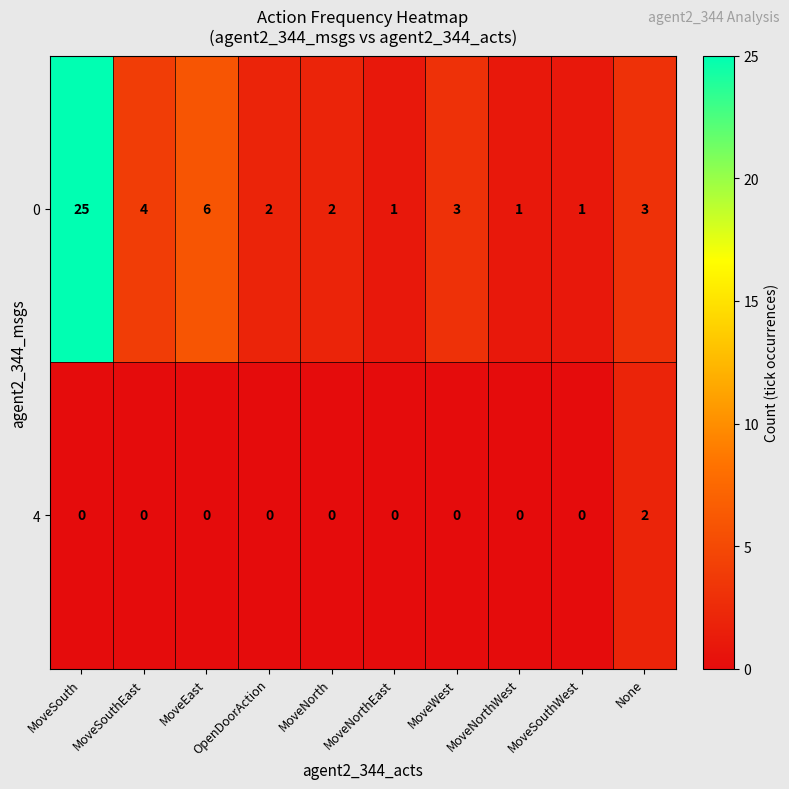

How many 4 values are between 0 and 1?

9